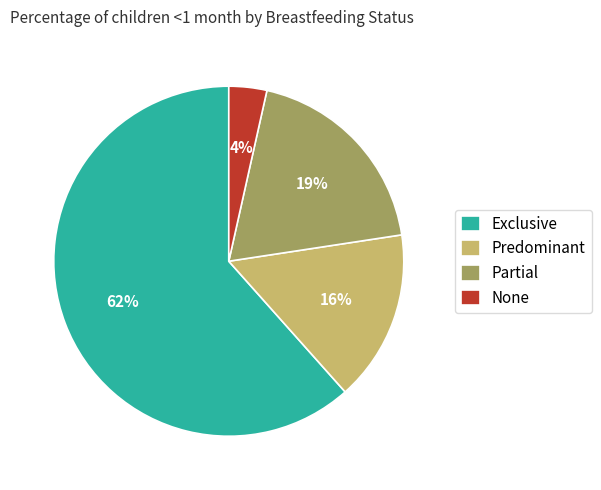

How many segments does this pie chart have?

4